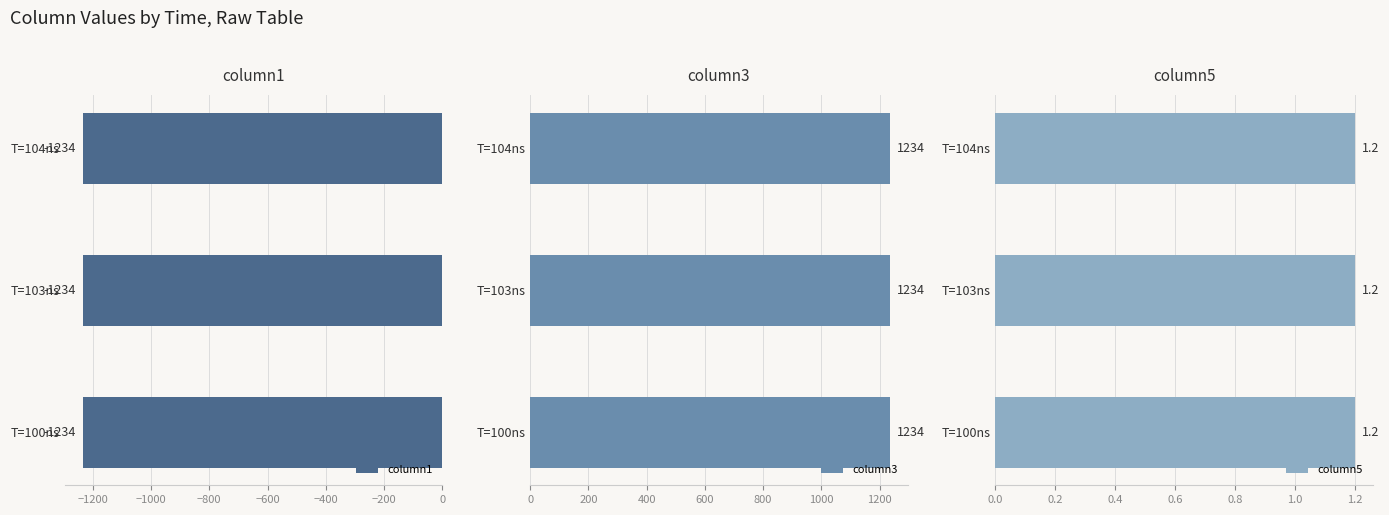

The column5 series shows 1.2 at 1970-01-01T00:00:00.000000104. True or false?

True